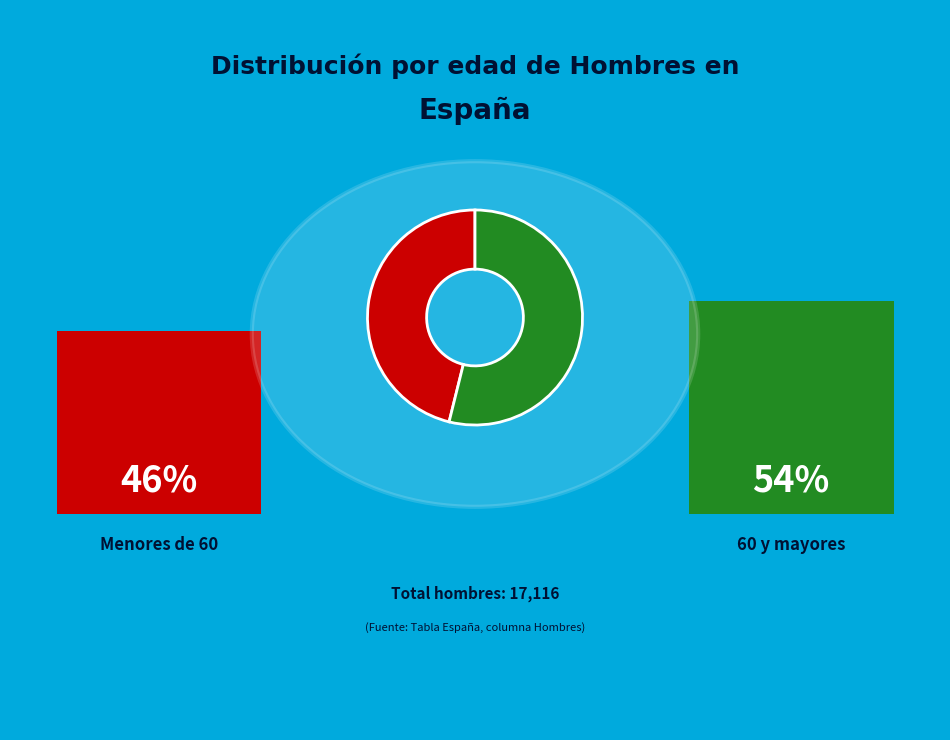

Is there a majority slice in this chart?

Yes